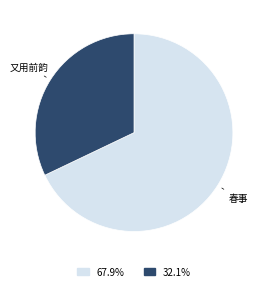

Is there a majority slice in this chart?

Yes